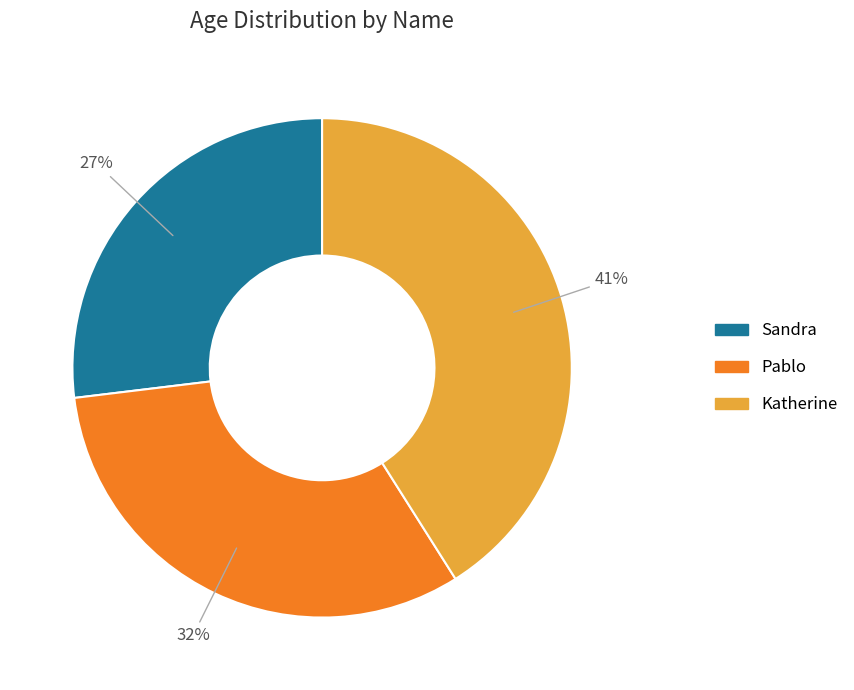

Approximately how many times larger is the value at Sandra compared to Katherine?

0.7